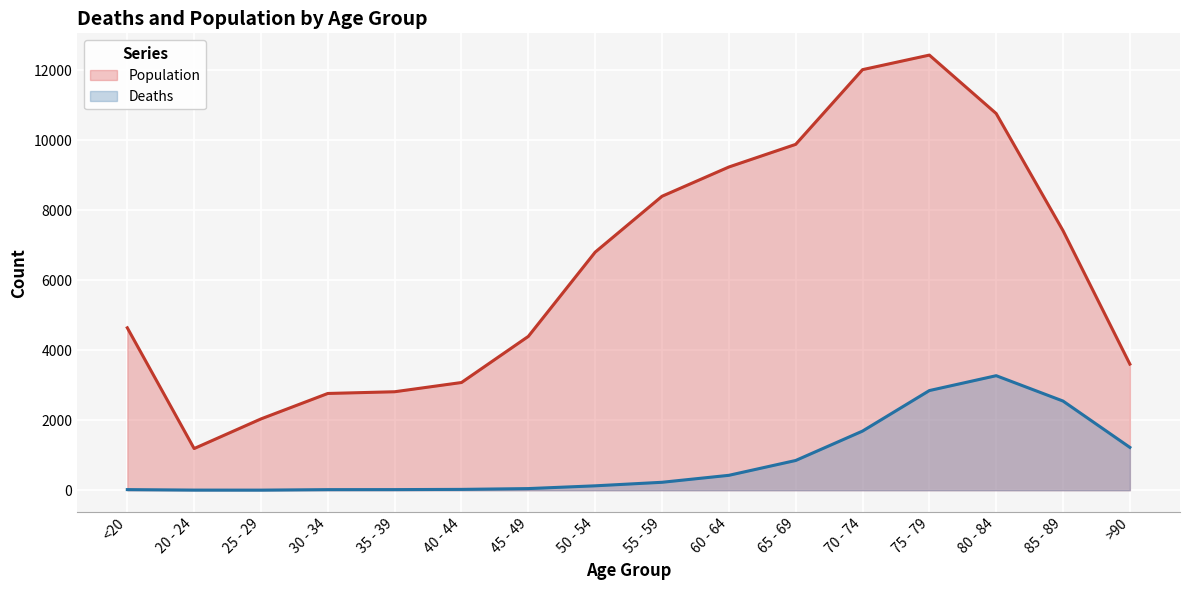

Which label corresponds to the smallest value in the chart?

25 - 29